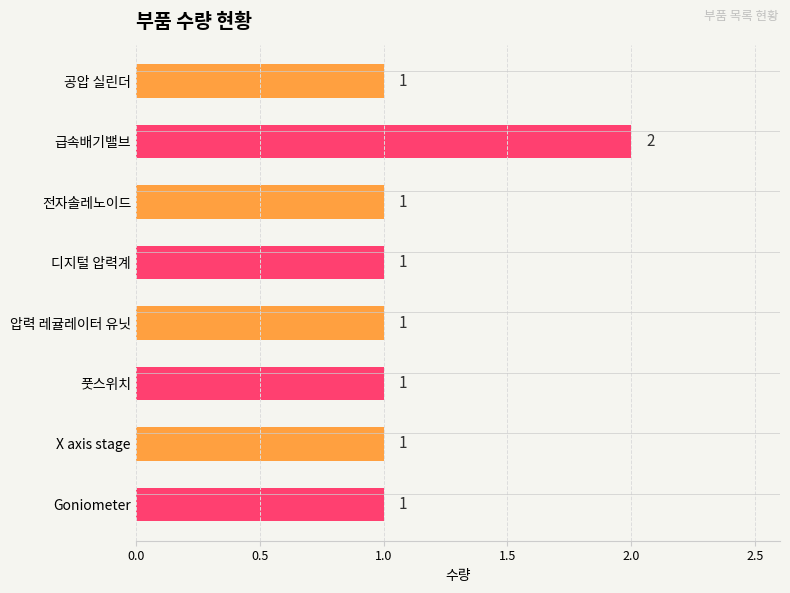

What is the difference between the maximum and minimum values?

1